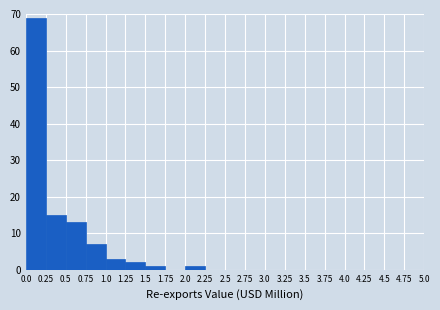

What is the height of the bar covering 0.75 to 1.0 on the x-axis? The values are not printed on the chart, so give them approximately, as read against the axis.

7